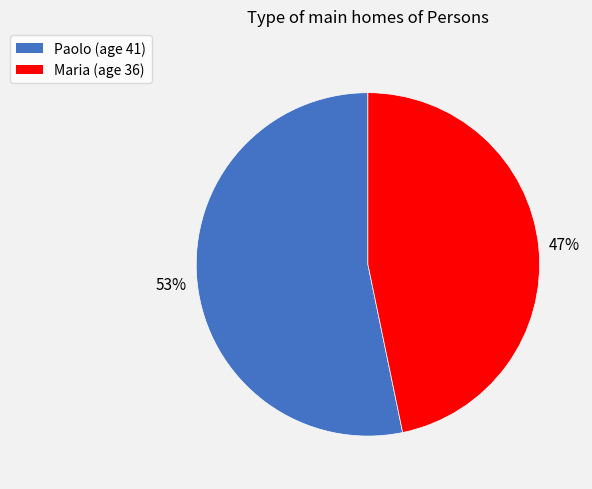

To the nearest percent, what percentage of the pie is Paolo?

53%